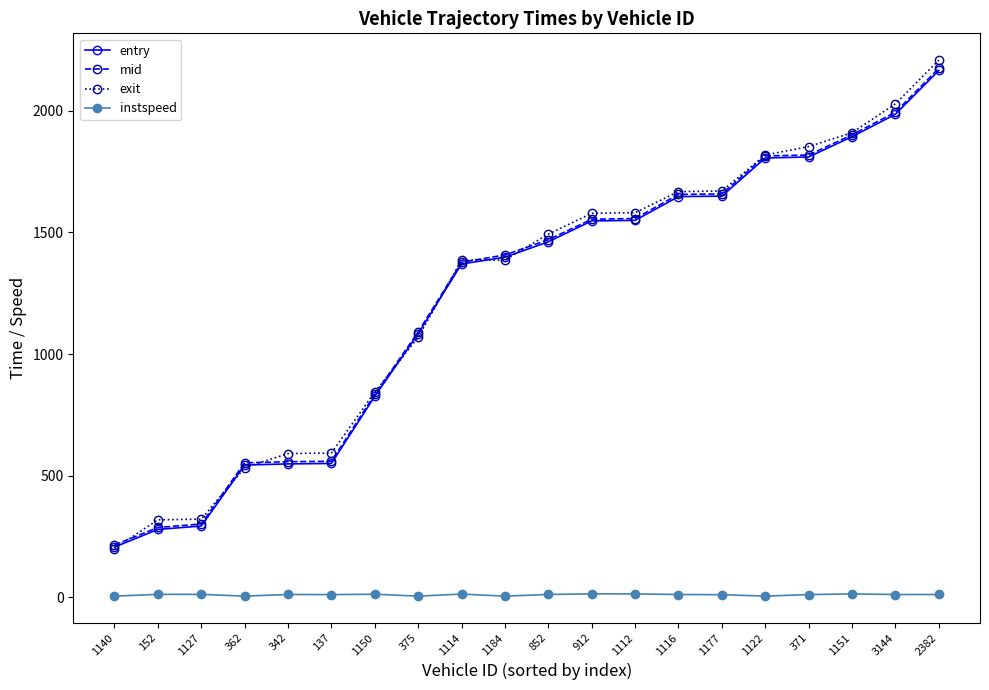

What is the sum of the entry values at 852 and 1140?

1668.1